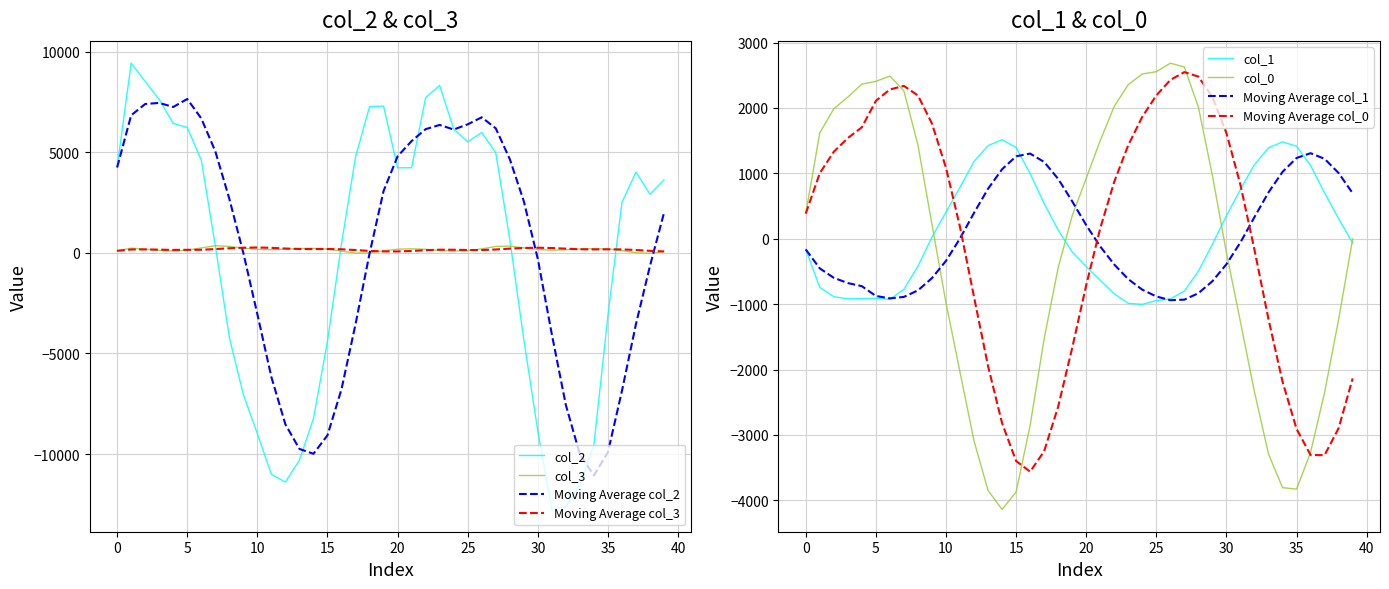

What is the maximum value for col_0?

2685.0